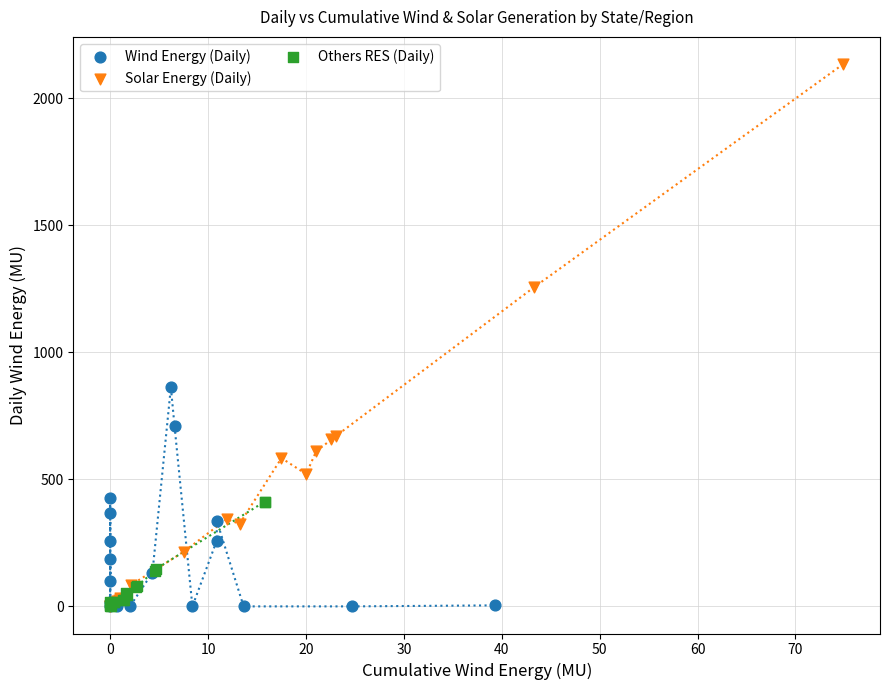

Which series contains the highest Y value?

Solar Energy (Daily)